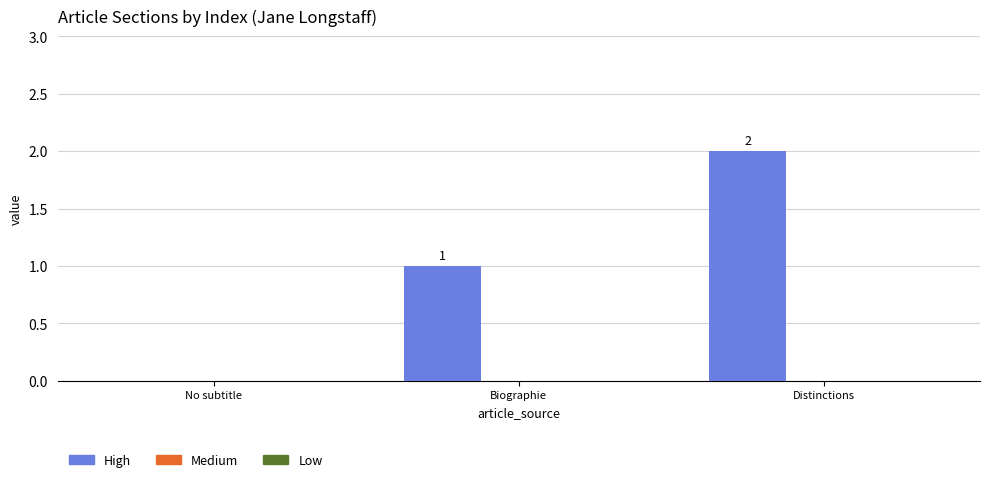

Which category has the highest value across all series?

Distinctions